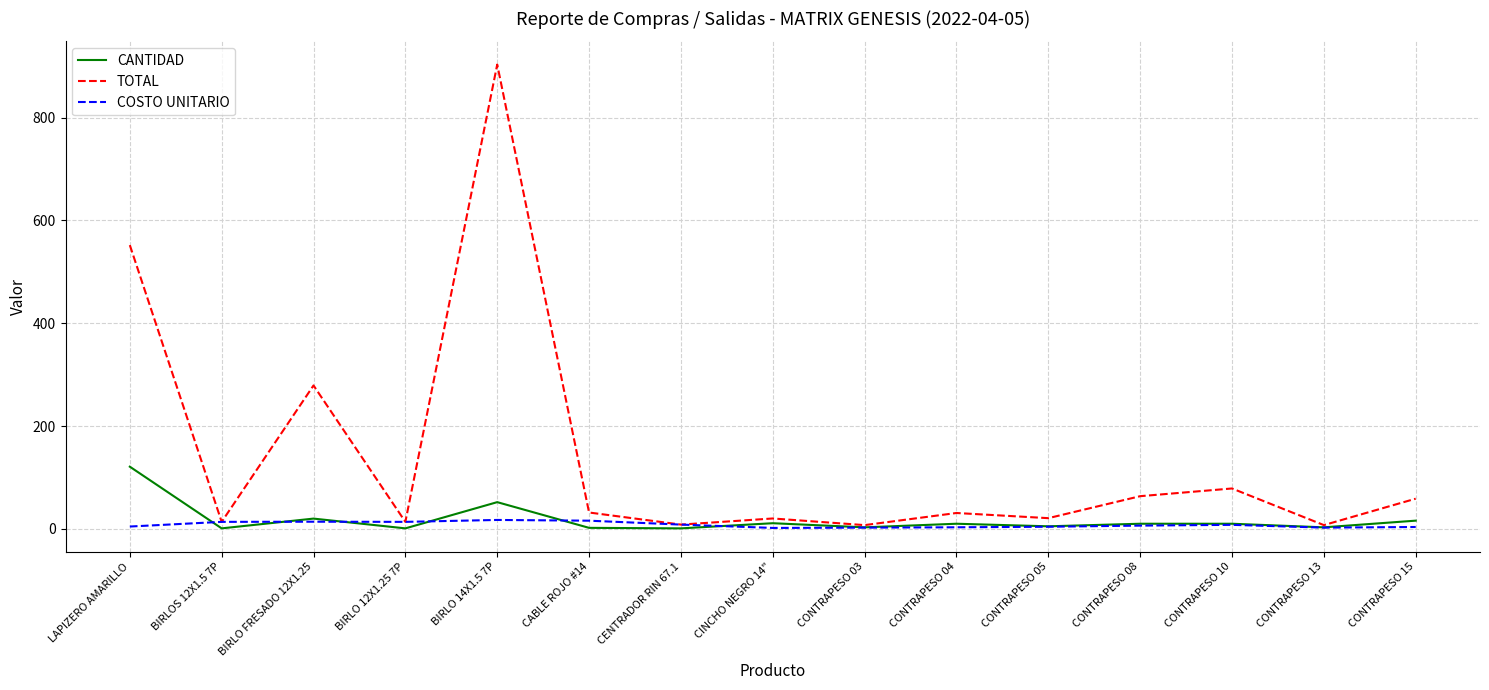

List the series in order of their peak value, lowest first.

COSTO UNITARIO, CANTIDAD, TOTAL